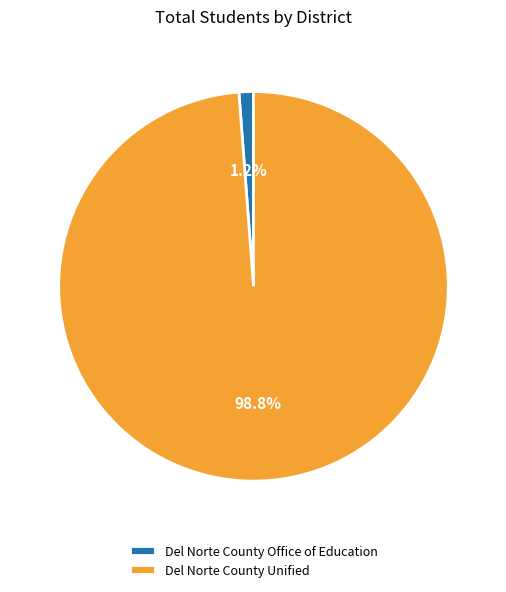

How many segments does this pie chart have?

2